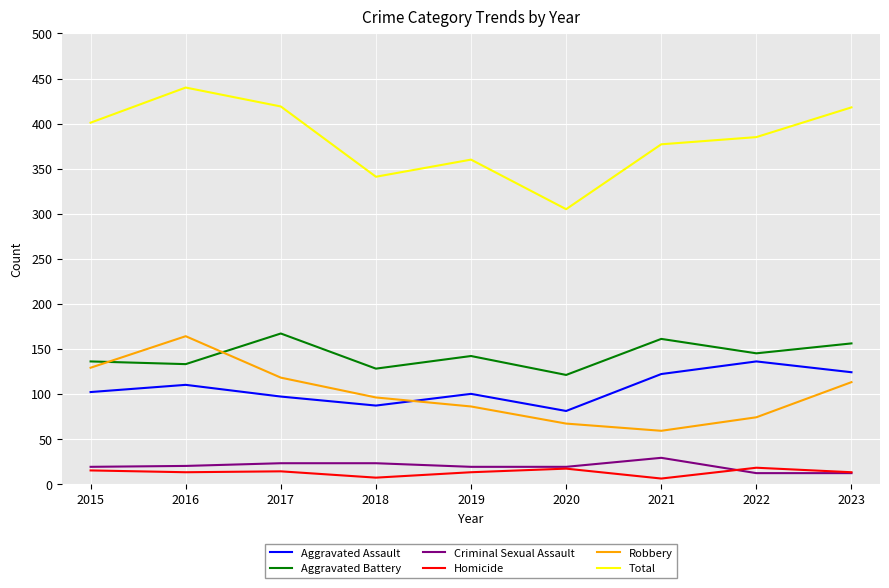

How many values in the Robbery series are below 96?

4